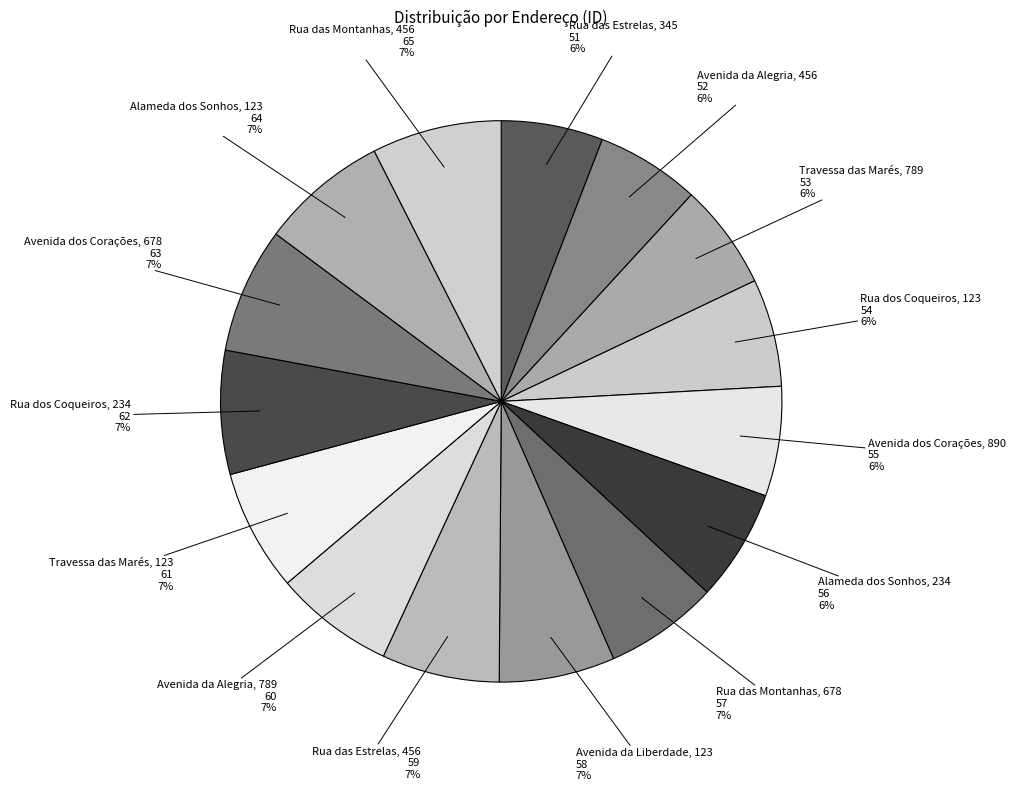

Does Rua dos Coqueiros, 123 represent more than half of the total?

No